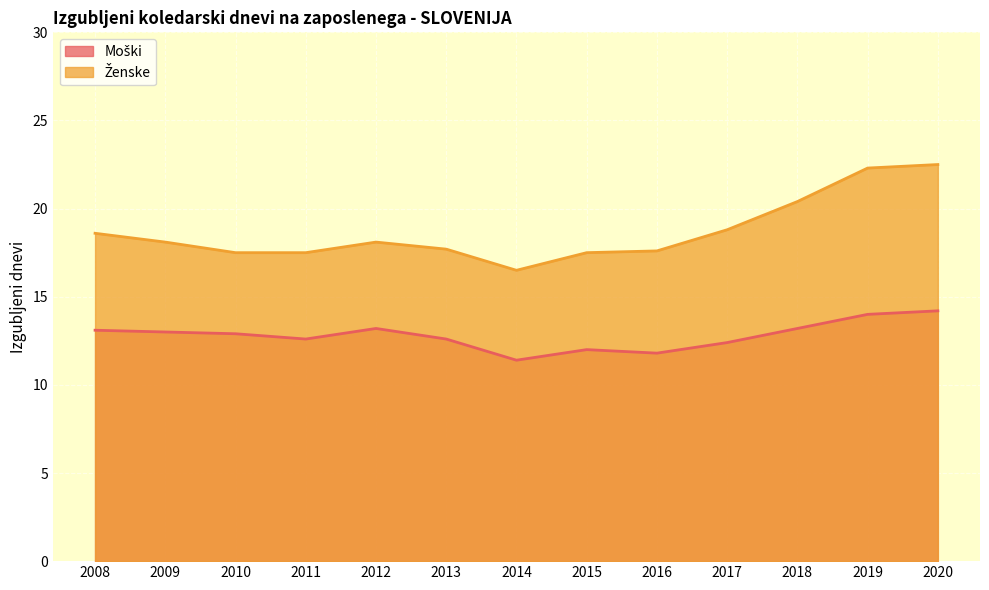

How many lines are shown in the chart?

2